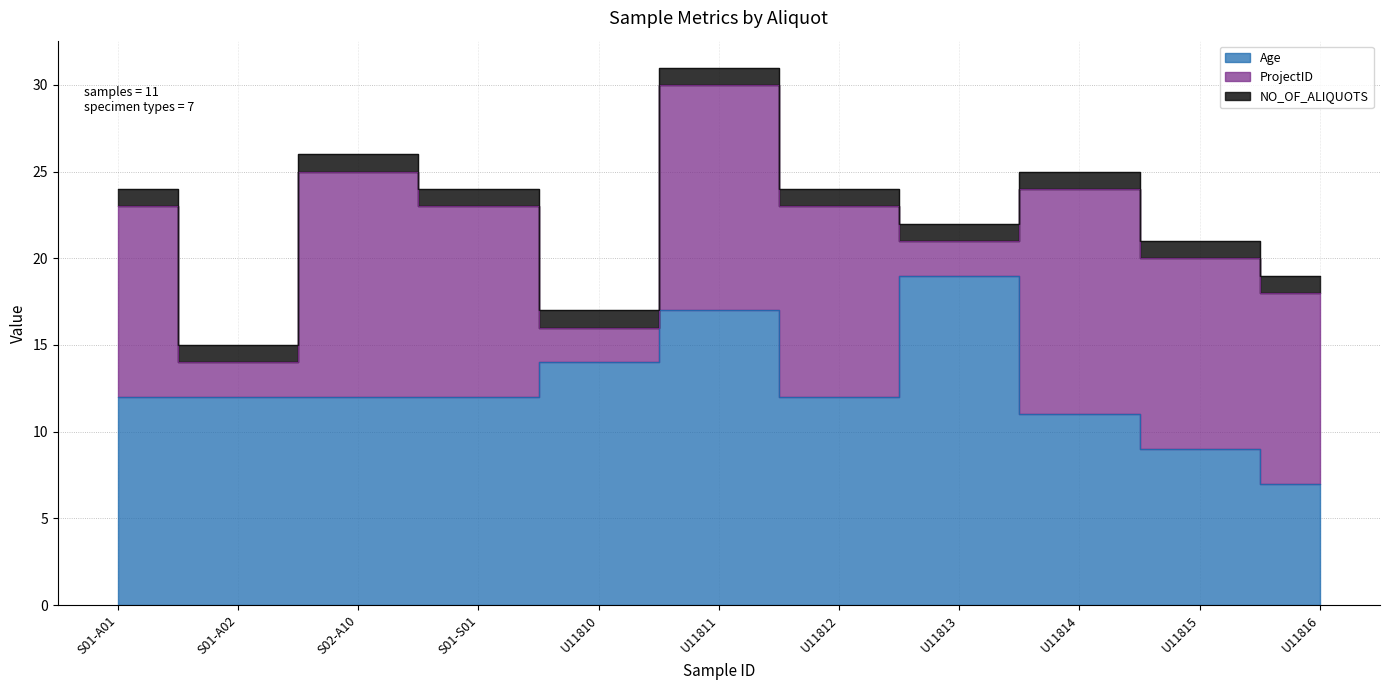

Reading left to right, list all the values displayed in this chart.

Age: 12	12	12	12	14	17	12	19	11	9	7
ProjectID: 11	2	13	11	2	13	11	2	13	11	11
NO_OF_ALIQUOTS: 1	1	1	1	1	1	1	1	1	1	1